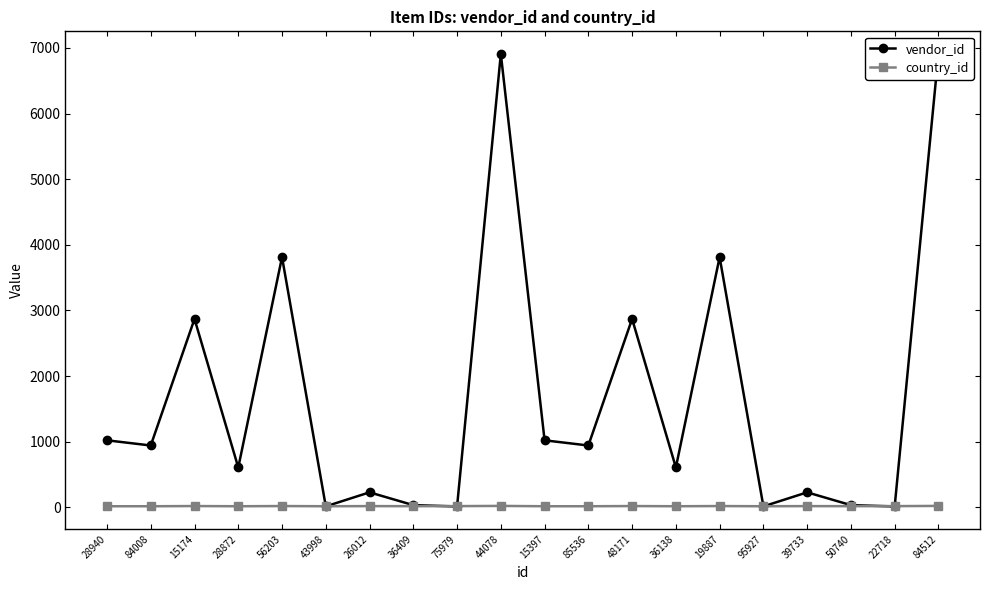

What is the smallest value displayed?

12